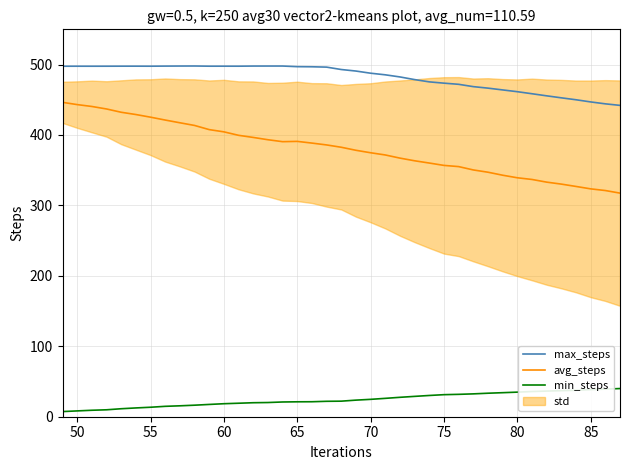

What is the lowest value of the avg_steps series?

317.5